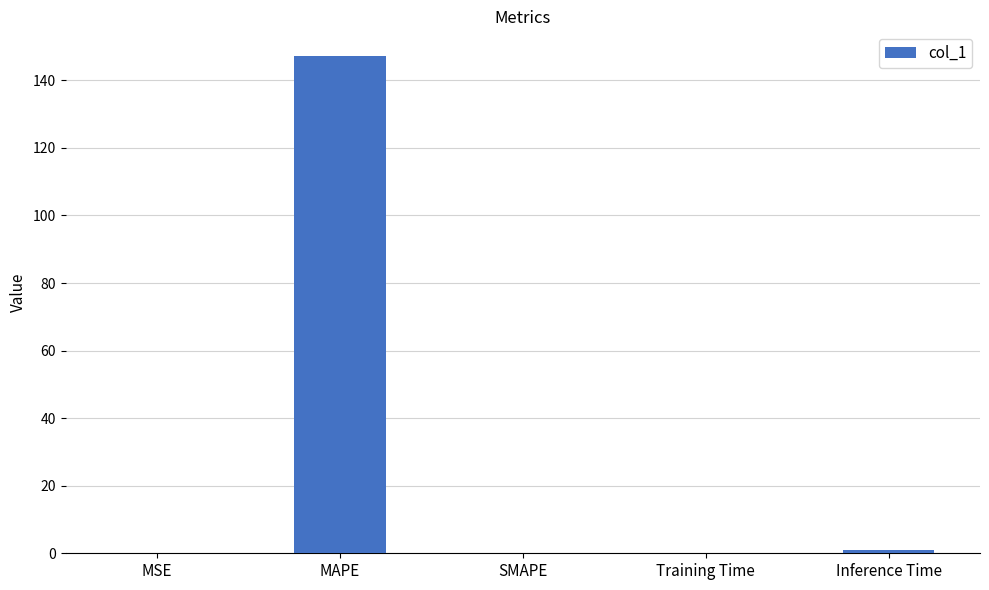

How many series are shown in this chart?

1